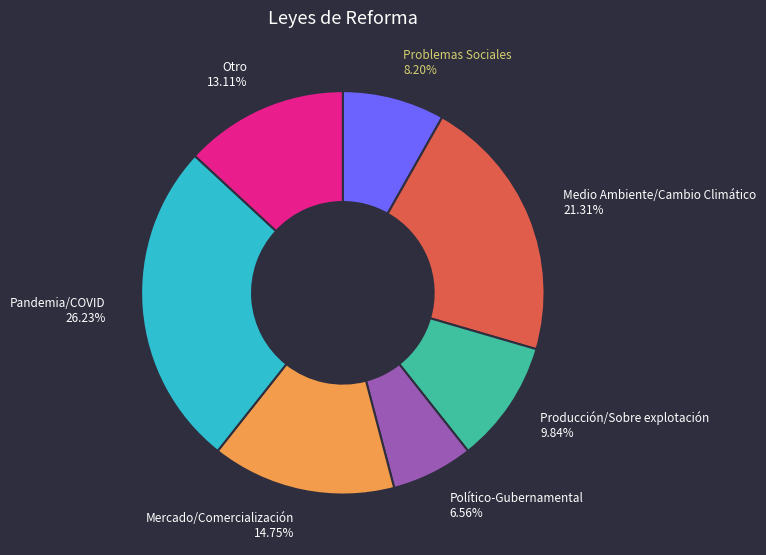

Approximately how many times larger is the value at Producción/Sobre explotación compared to Problemas Sociales?

1.2